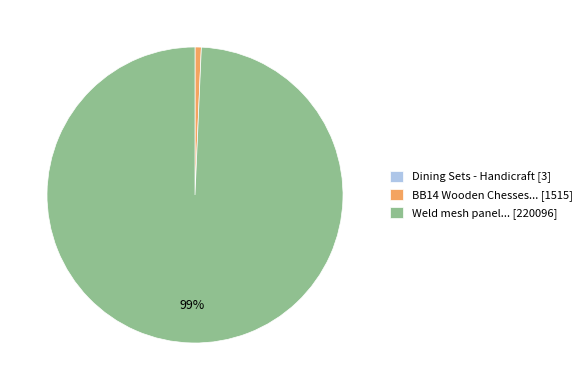

Which slice is the largest?

Weld mesh panel... [220096]